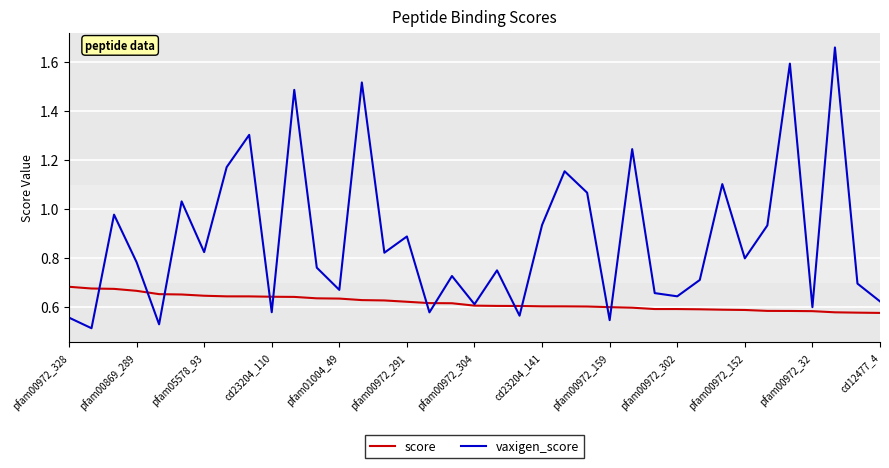

Rank the series by their maximum value, from highest to lowest.

vaxigen_score, score